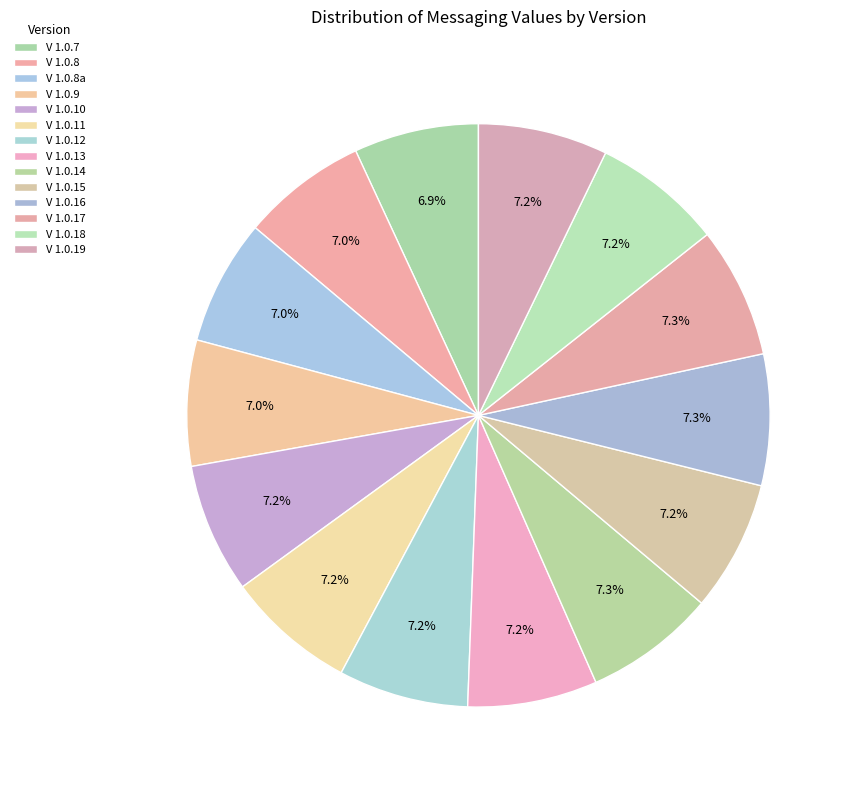

Is it true that V 1.0.13 is 20% of the pie?

False